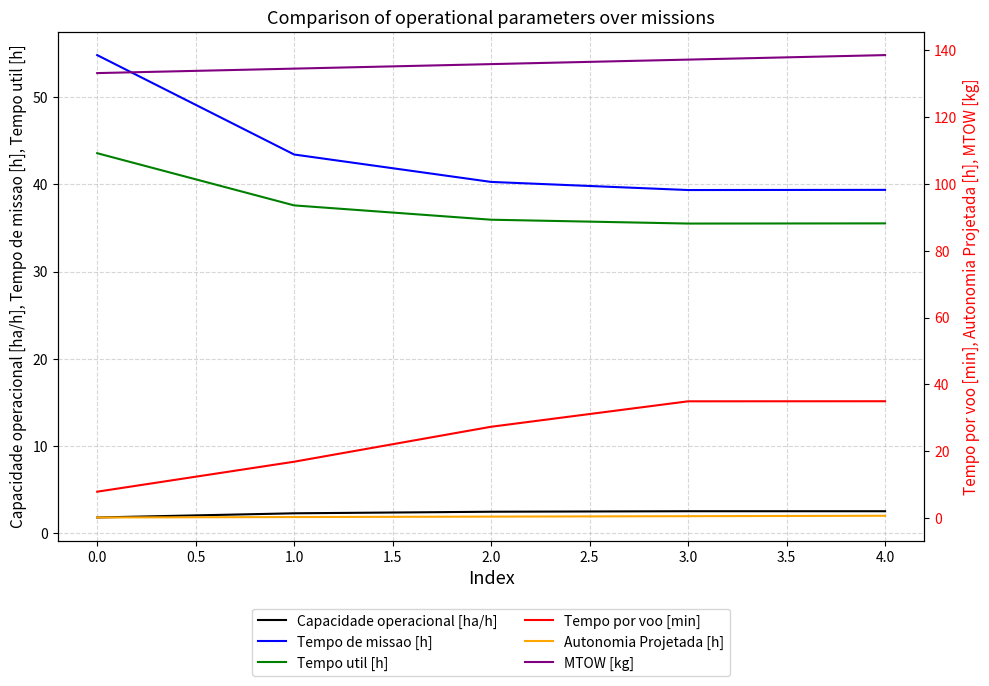

What is the difference between the maximum and second lowest values in the Tempo de missao [h] series?

15.4